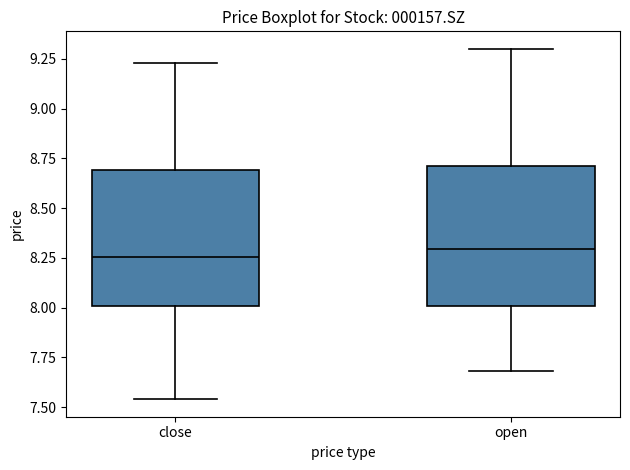

Reading left to right, transcribe this box plot: for each box, give where its median line is, the range the box spans, and where its two whiskers end, as read against the y-axis. The values are not printed on the chart, so give them approximately, as read against the axis.

close: median 8.25, box 8.00 to 8.70, whiskers 7.55 to 9.25
open: median 8.30, box 8.00 to 8.70, whiskers 7.70 to 9.30